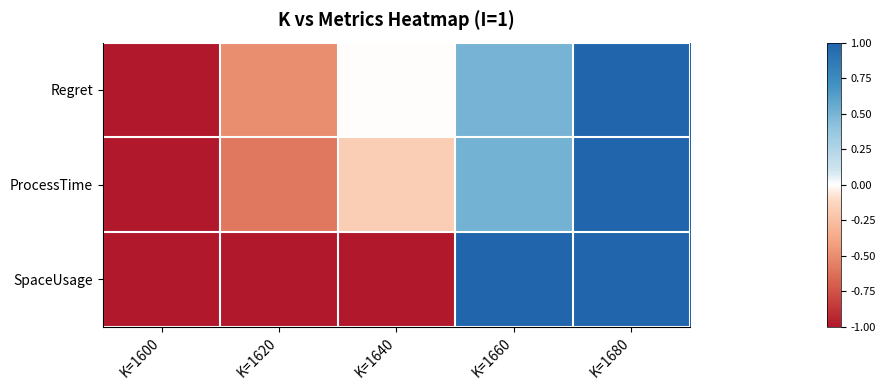

What is the total value across all series at K=1600?

-3.0